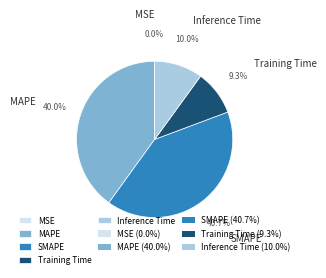

Do Training Time and MAPE together represent more than half of the pie?

No